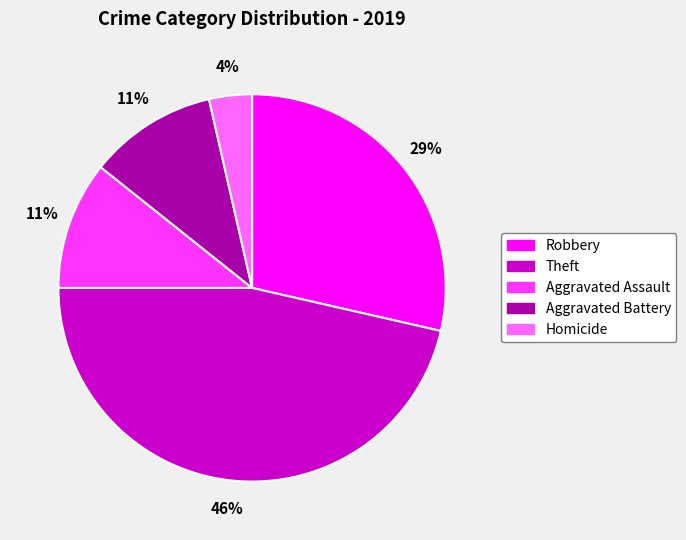

Which category has the smallest portion of the pie?

Homicide